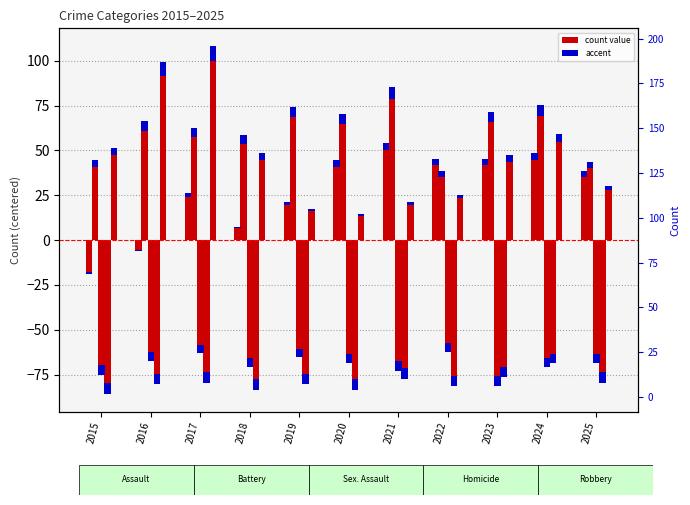

True or false: Homicide has a value of -73.6 at 2017.

True